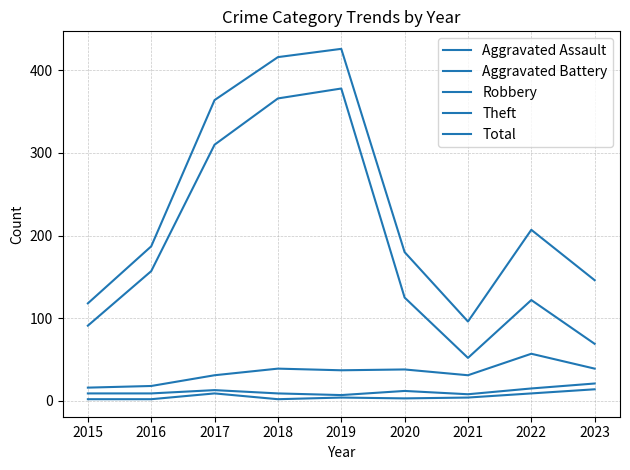

Does the chart display data point markers on the line(s)?

No